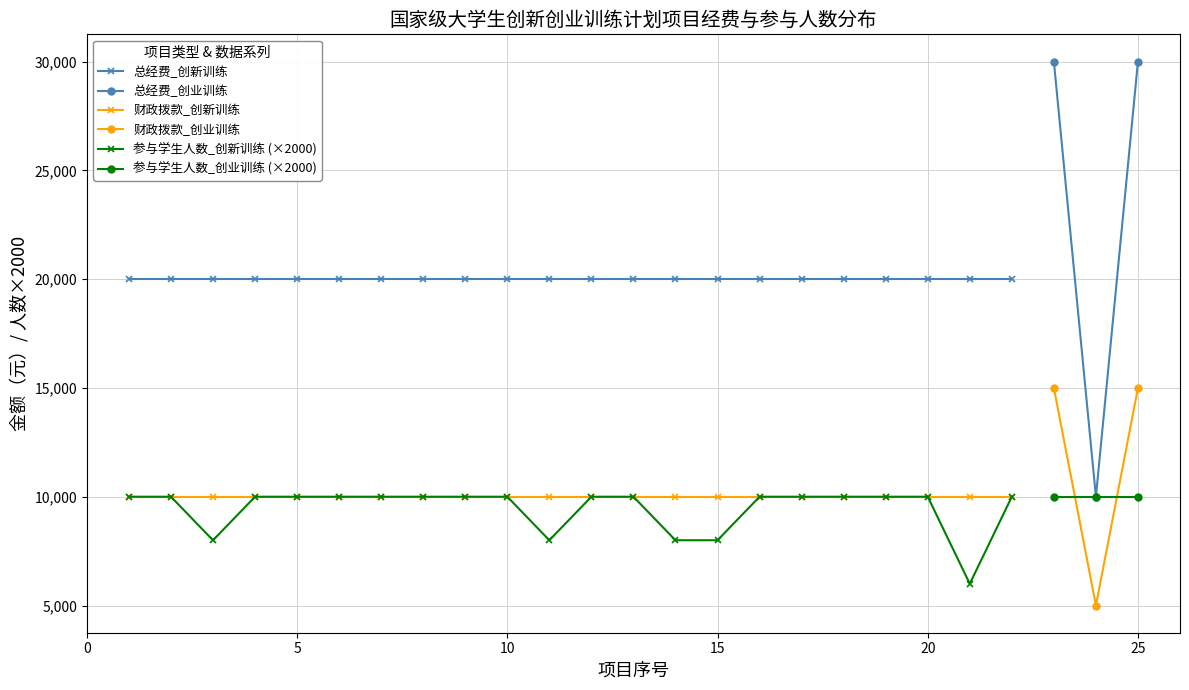

What is the maximum value shown in the chart?

30000